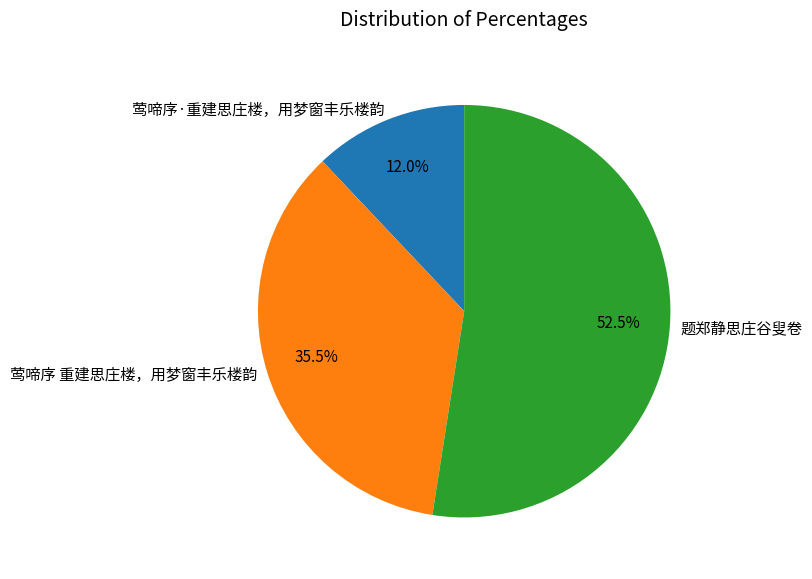

How many segments does this pie chart have?

3